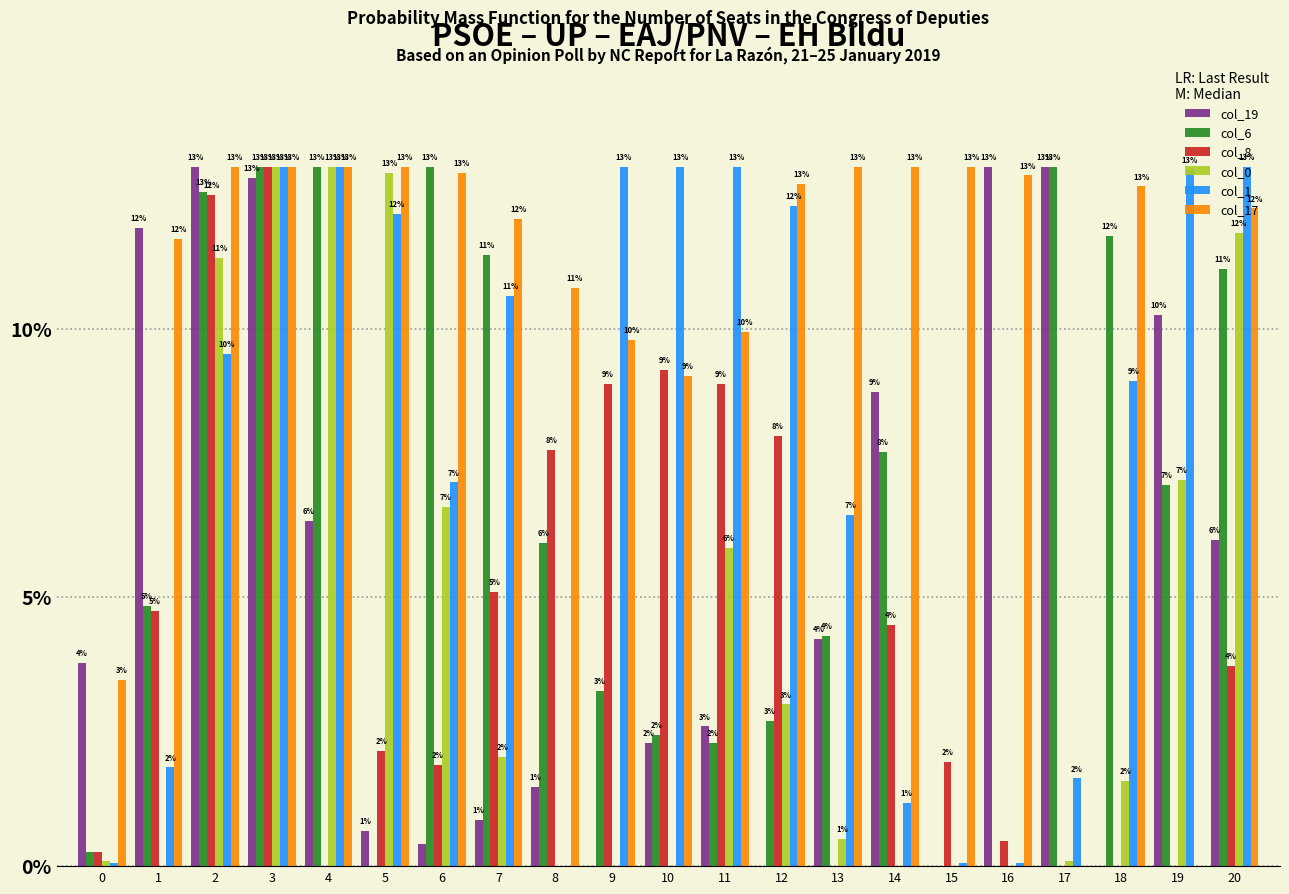

What is the difference between the col_17 values at 14 and 1?

1.3